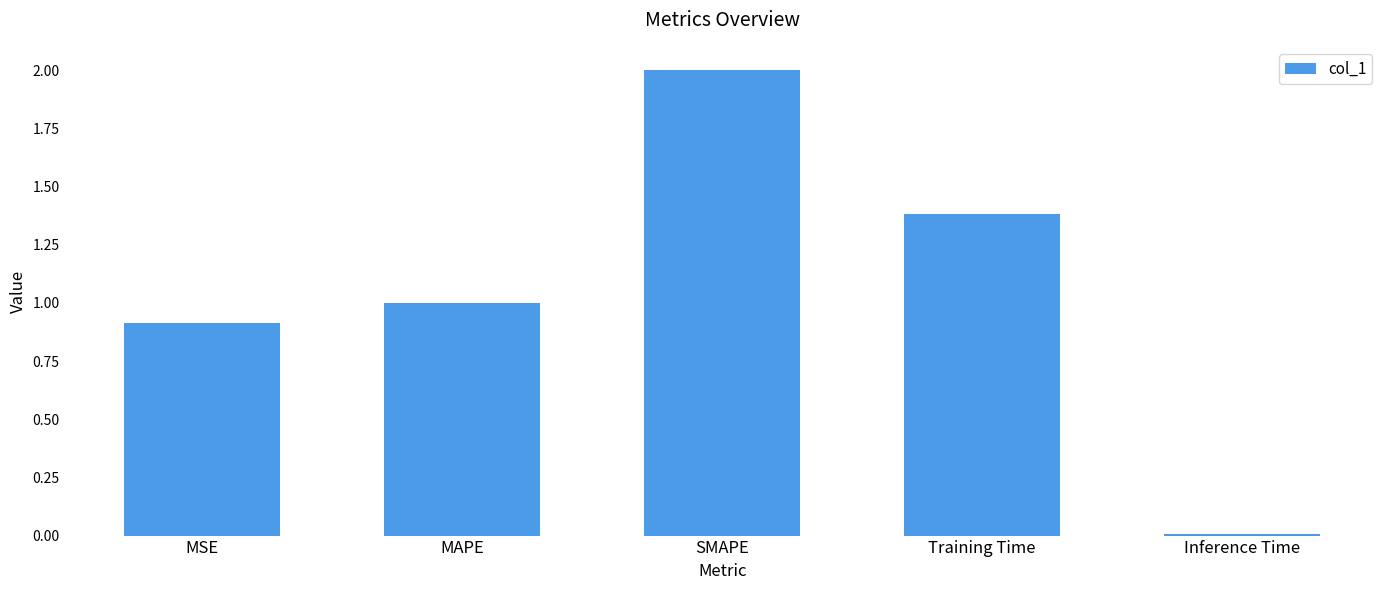

At which label does the data first exceed 1?

MAPE